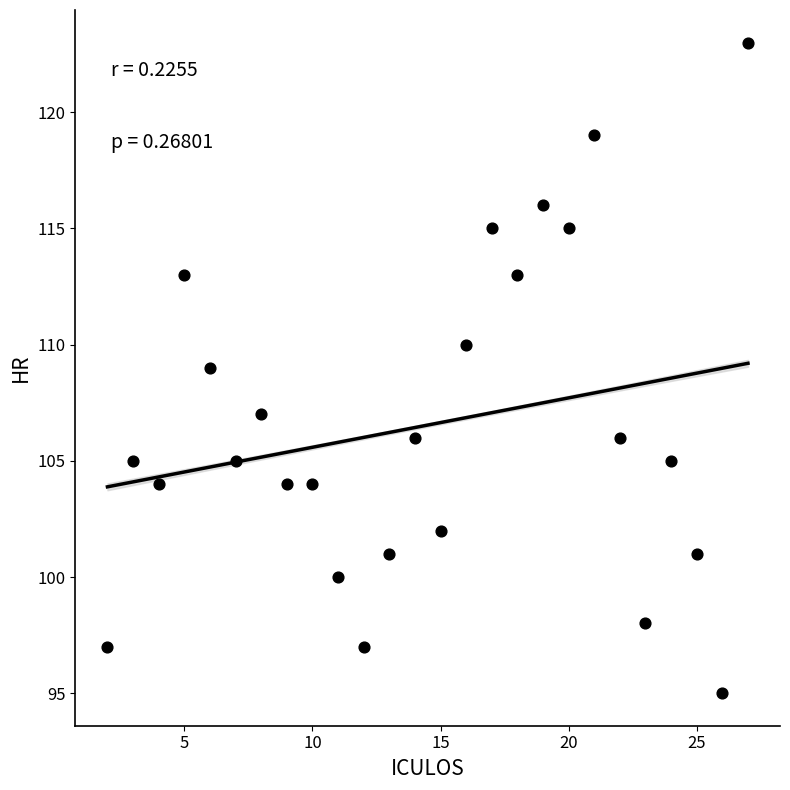

What is the range of Y values (max minus min)?

28